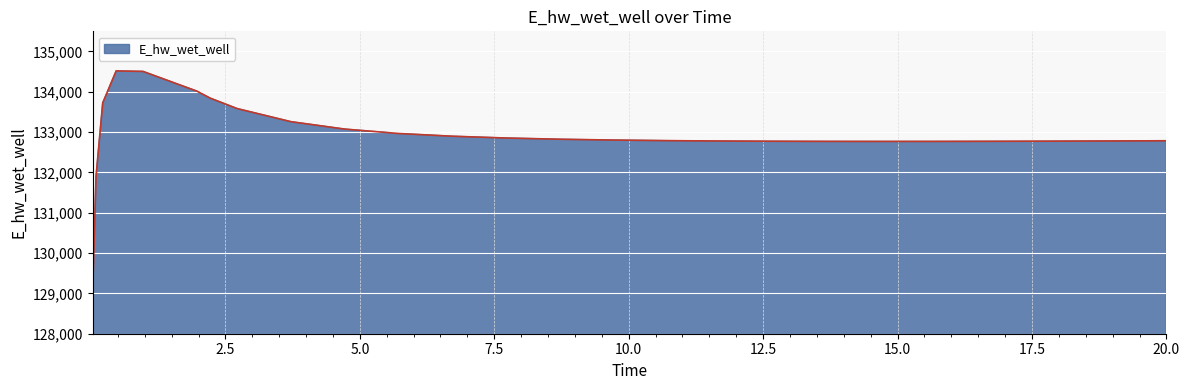

How many lines are shown in the chart?

1